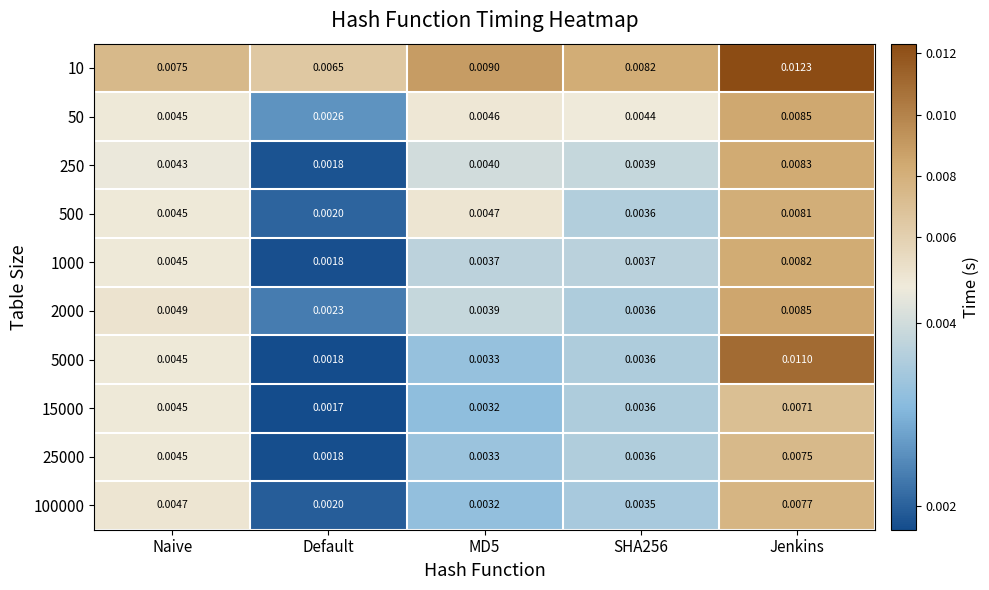

Which label corresponds to the largest value in the chart?

Jenkins